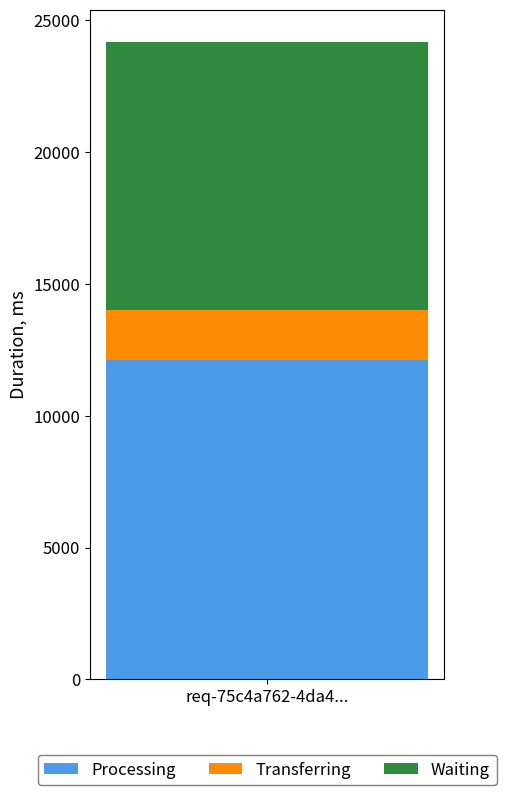

Count the number of categories in the chart.

1